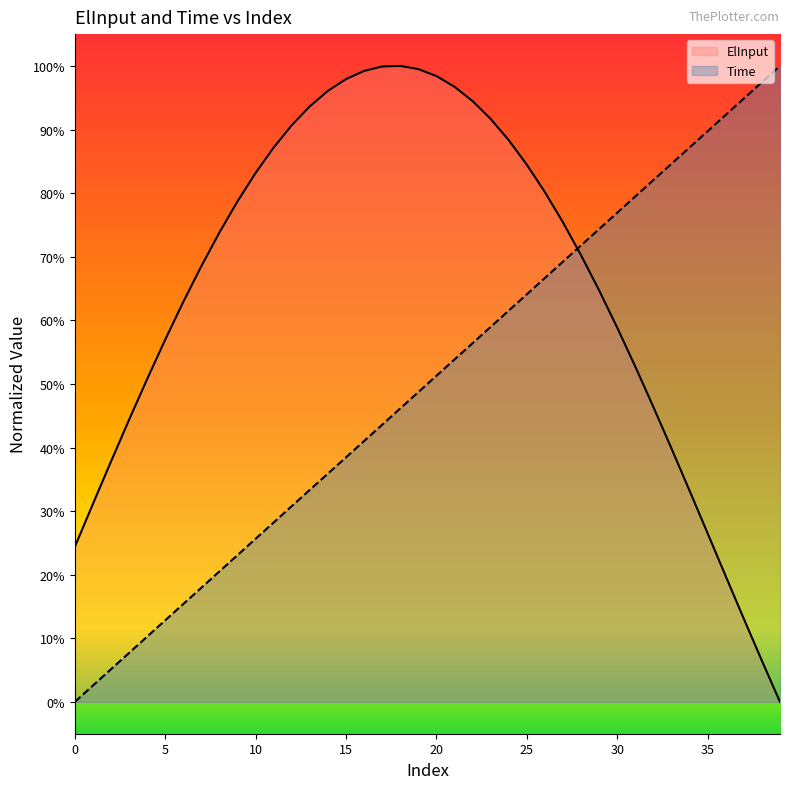

True or false: Time and ElInput intersect in this chart.

True